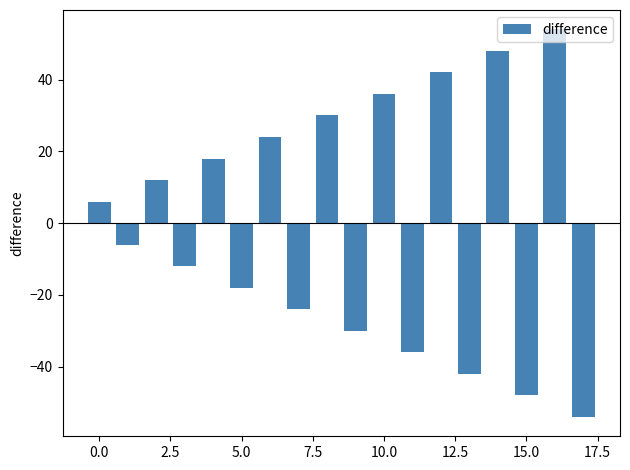

What is the value of the 14th bar from the left?

-42